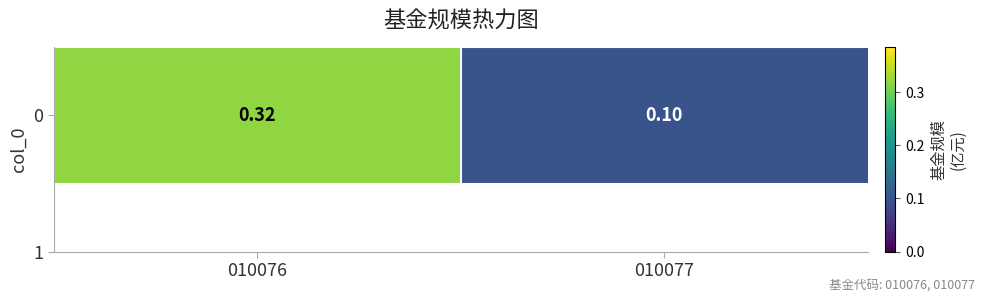

What is the difference between the values at 010076 and 010077?

0.2